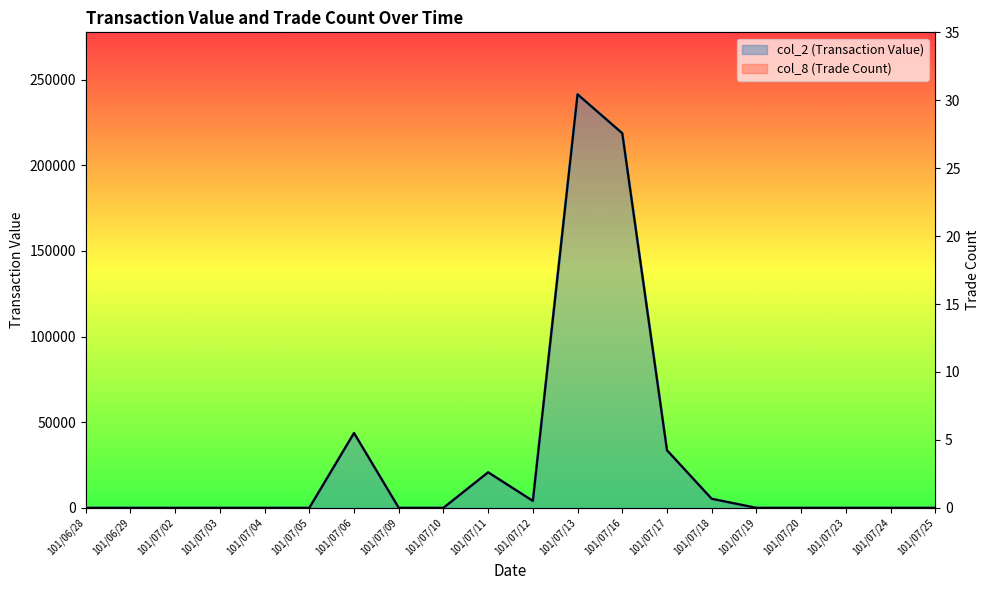

How many interior local peaks does the col_8 (Trade Count) series have?

3